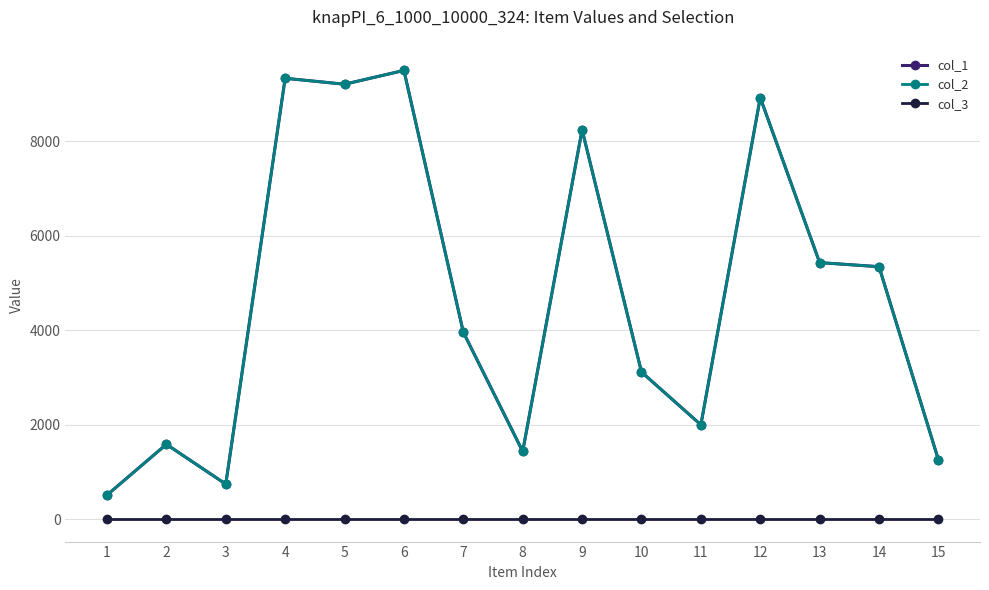

Reading left to right, transcribe all the data shown in this chart.

col_1: 511	1586	743	9335	9209	9501	3959	1435	8244	3116	1998	8926	5432	5346	1256
col_2: 511	1586	743	9335	9209	9501	3959	1435	8244	3116	1998	8926	5432	5346	1256
col_3: 1	1	1	1	1	1	1	1	1	1	1	1	1	1	1